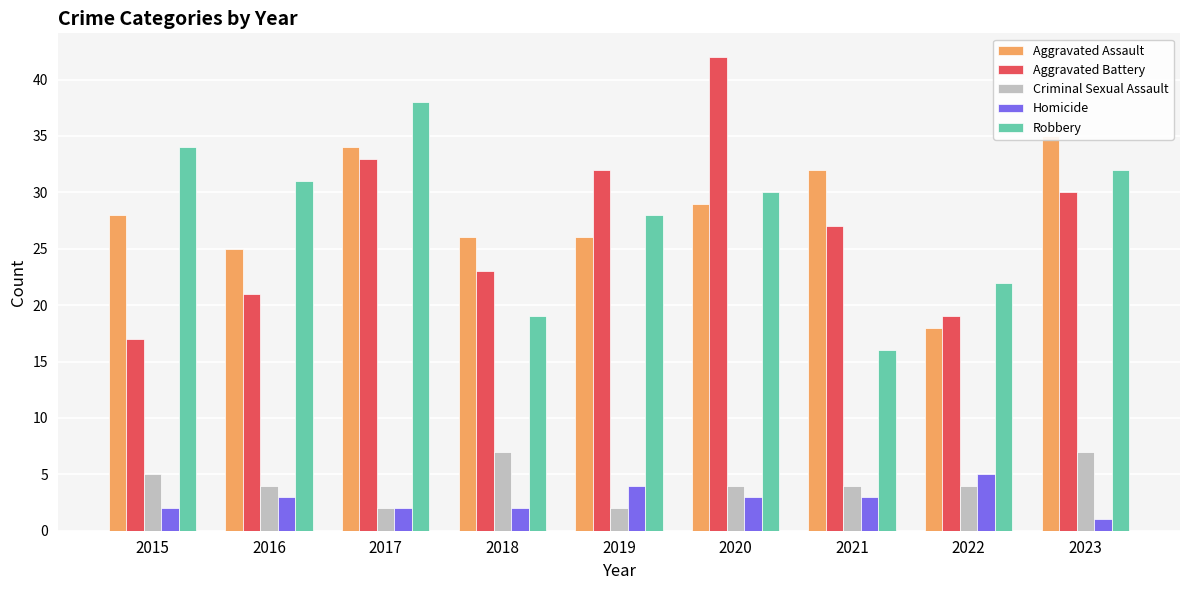

Does the chart contain stacked bars?

No